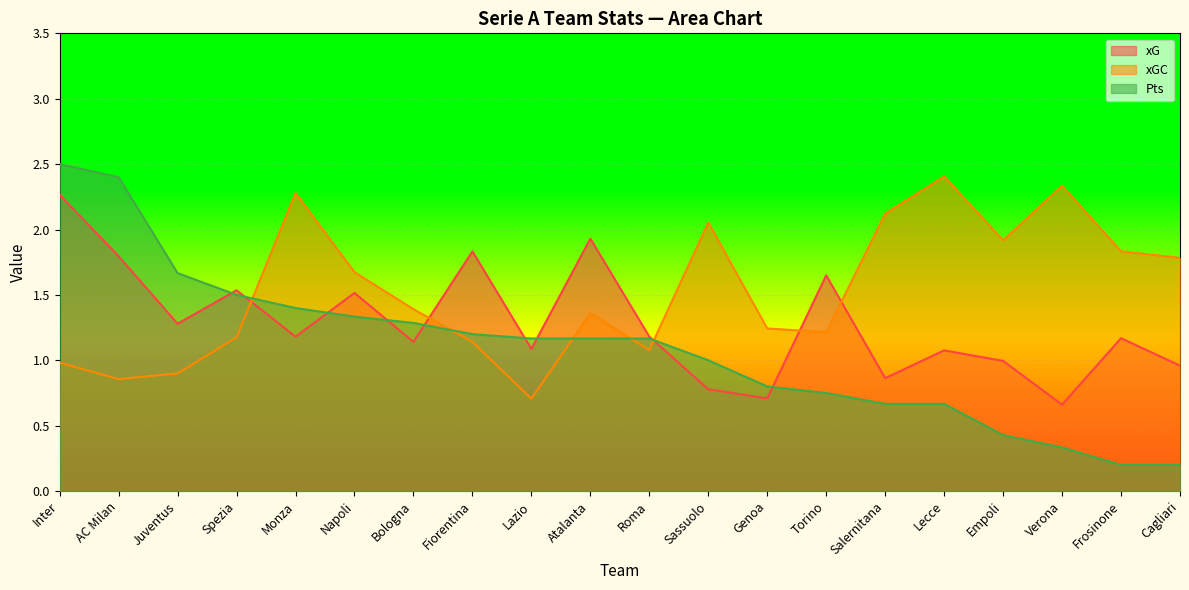

At Genoa, list the series in order from smallest to largest.

xG, Pts, xGC